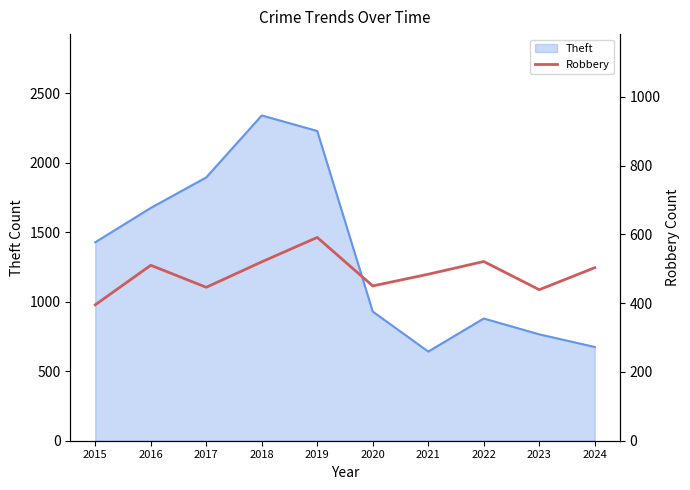

Is it true that Theft equals 343 at 2021?

False